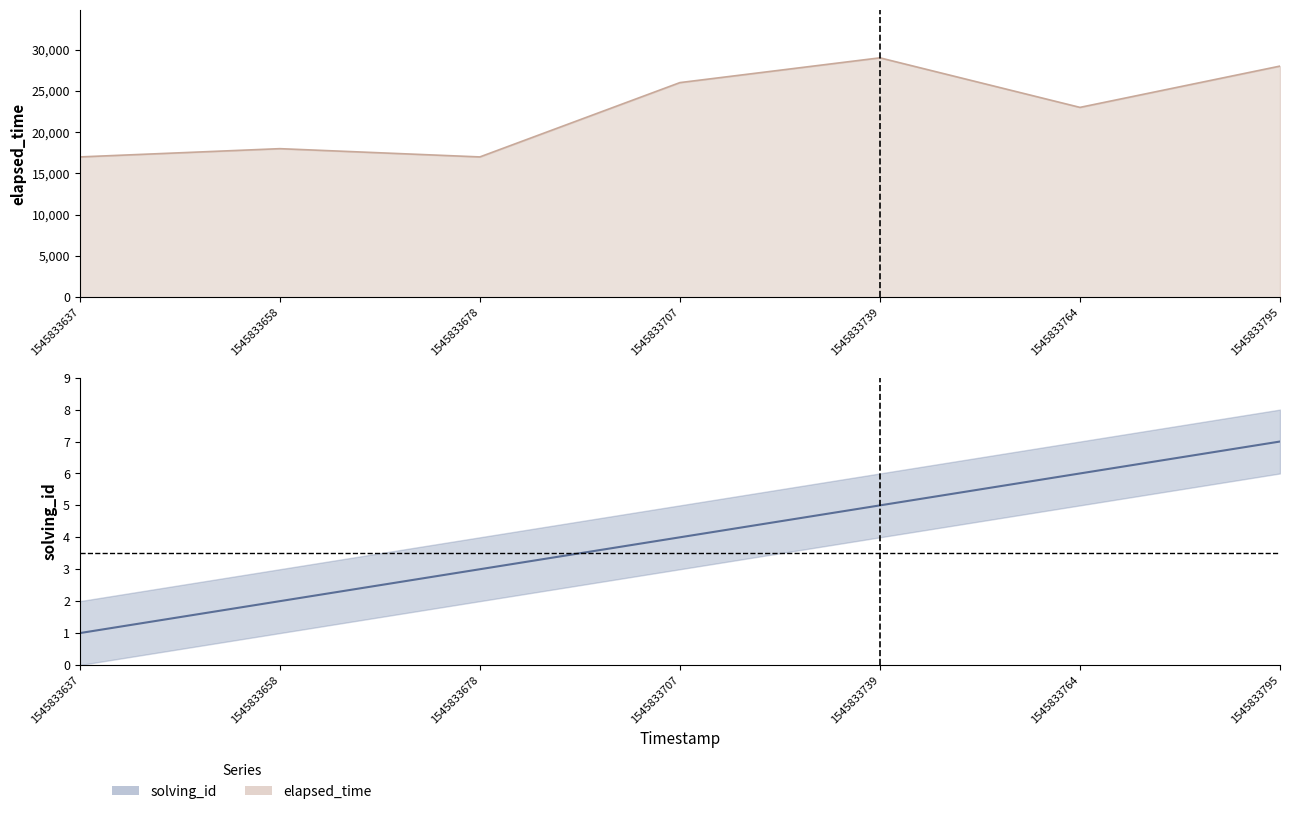

What is the spread (max minus min) of values at 1545833637352?

16999